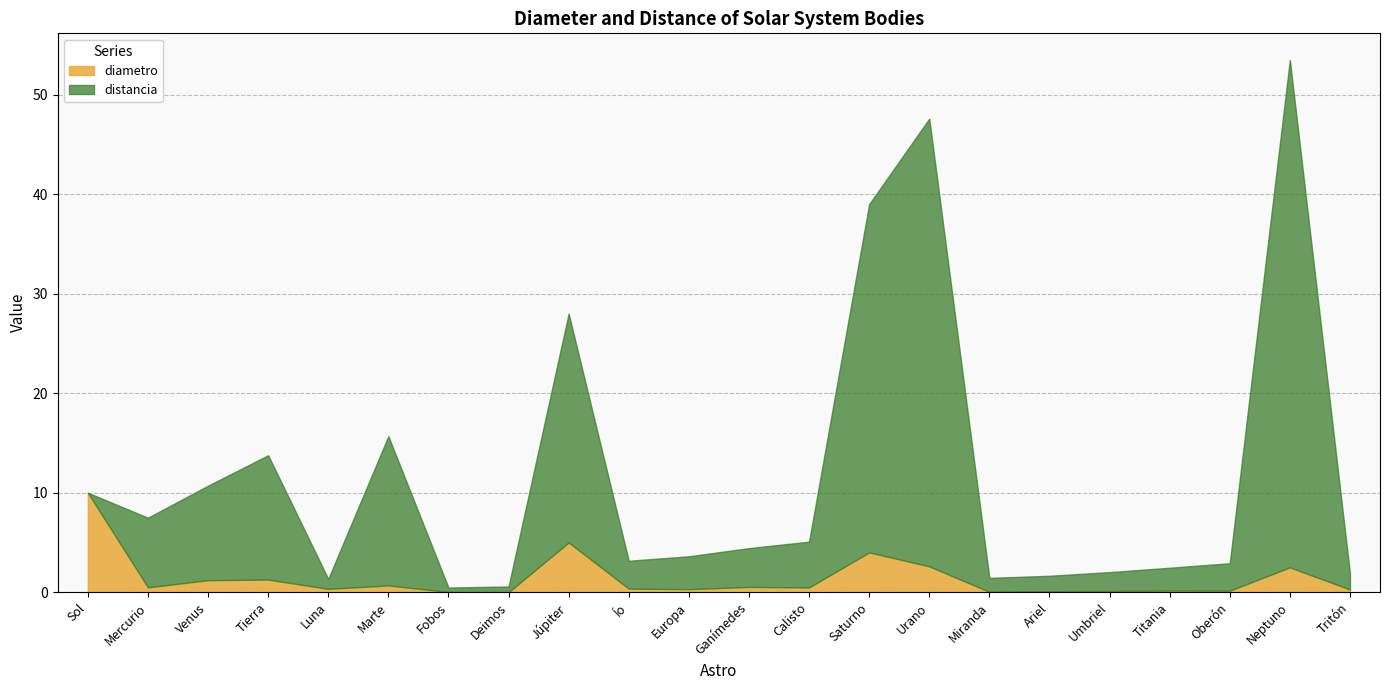

List the labels in order of diametro value, largest first.

Sol, Júpiter, Saturno, Urano, Neptuno, Tierra, Venus, Marte, Ganímedes, Mercurio, Calisto, Ío, Luna, Europa, Tritón, Titania, Oberón, Umbriel, Ariel, Miranda, Fobos, Deimos